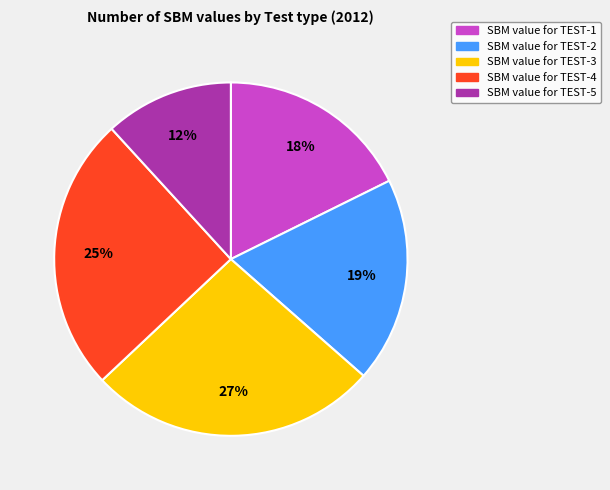

To the nearest percent, what is the average slice percentage?

20%